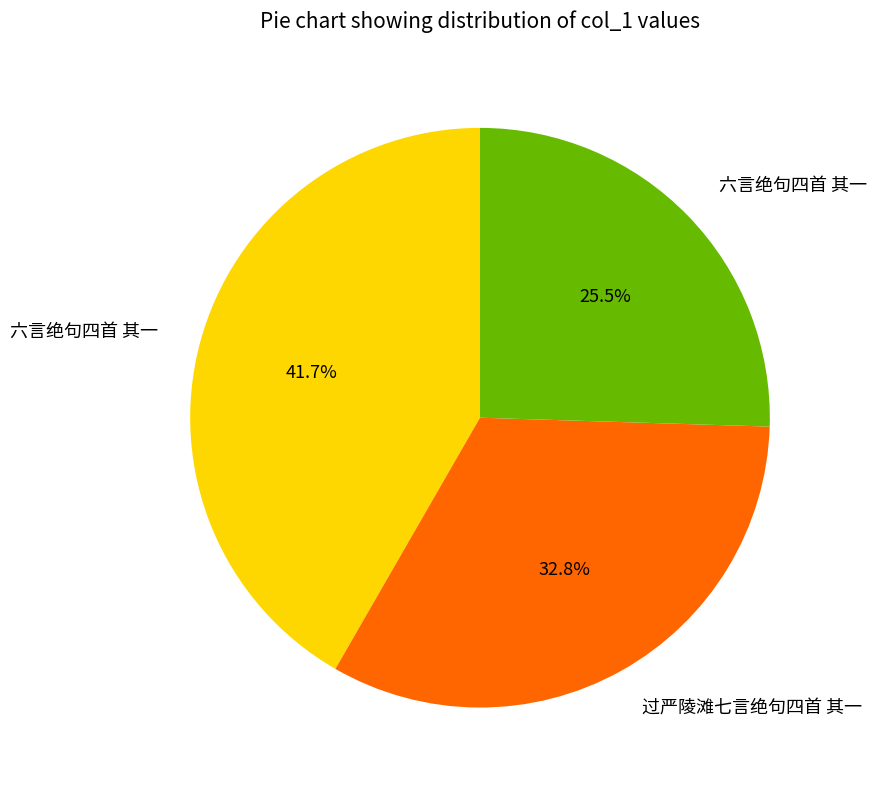

Does any single category account for the majority?

No